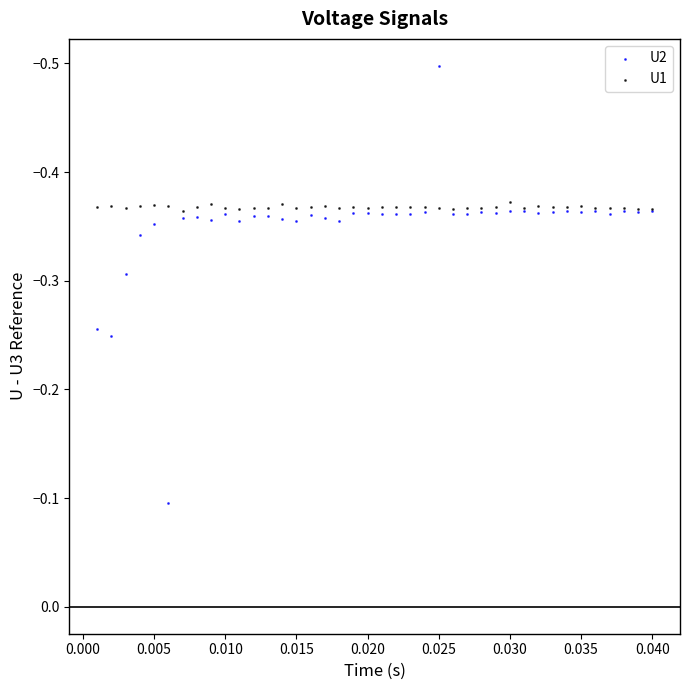

What are all the series names shown in the legend?

U2, U1